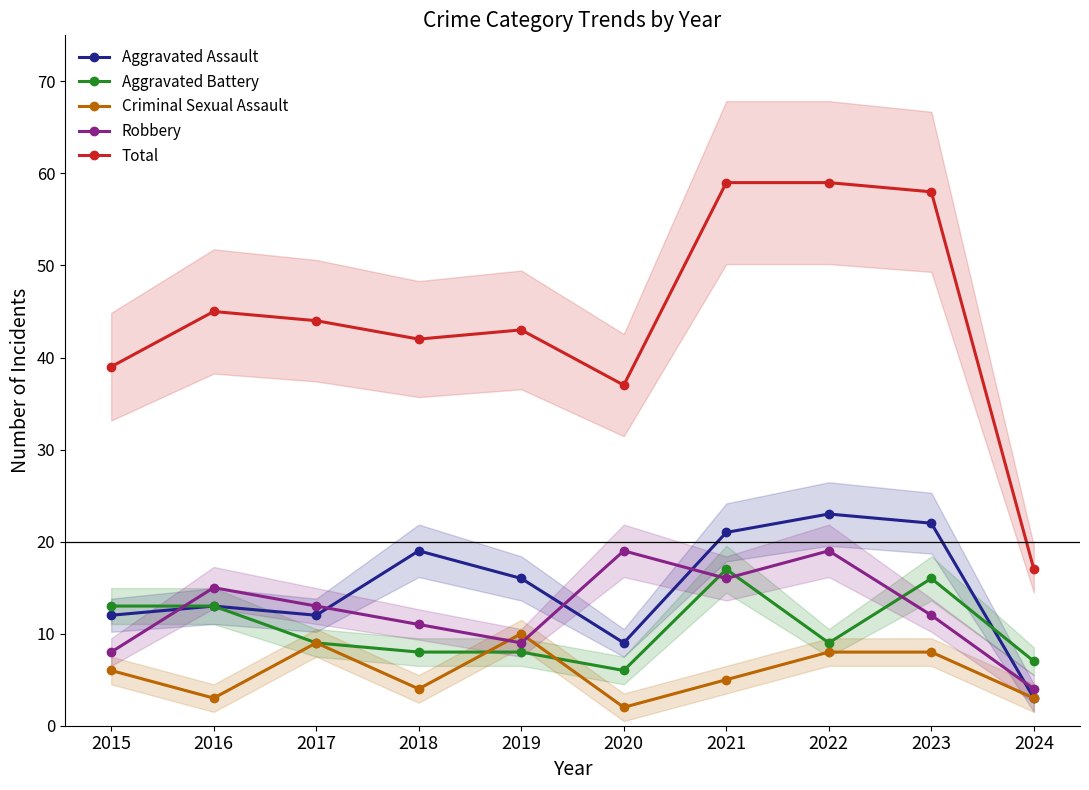

Reading left to right, transcribe all the data shown in this chart.

Aggravated Assault: 2015=12	2016=13	2017=12	2018=19	2019=16	2020=9	2021=21	2022=23	2023=22	2024=3
Aggravated Battery: 2015=13	2016=13	2017=9	2018=8	2019=8	2020=6	2021=17	2022=9	2023=16	2024=7
Criminal Sexual Assault: 2015=6	2016=3	2017=9	2018=4	2019=10	2020=2	2021=5	2022=8	2023=8	2024=3
Robbery: 2015=8	2016=15	2017=13	2018=11	2019=9	2020=19	2021=16	2022=19	2023=12	2024=4
Total: 2015=39	2016=45	2017=44	2018=42	2019=43	2020=37	2021=59	2022=59	2023=58	2024=17